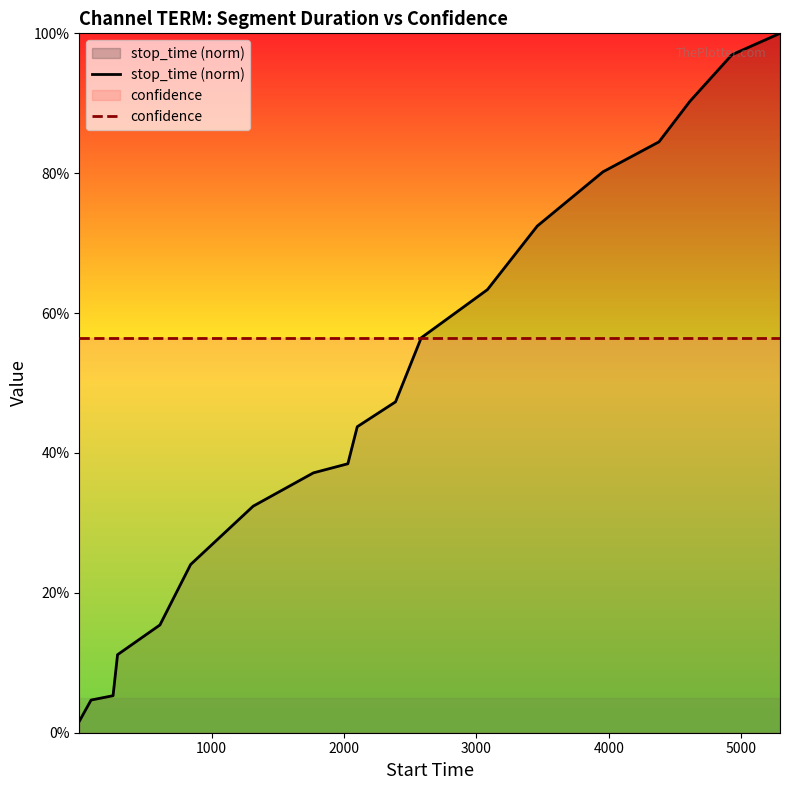

Which series ends up on top after the final intersection of stop_time (norm) and confidence?

stop_time (norm)